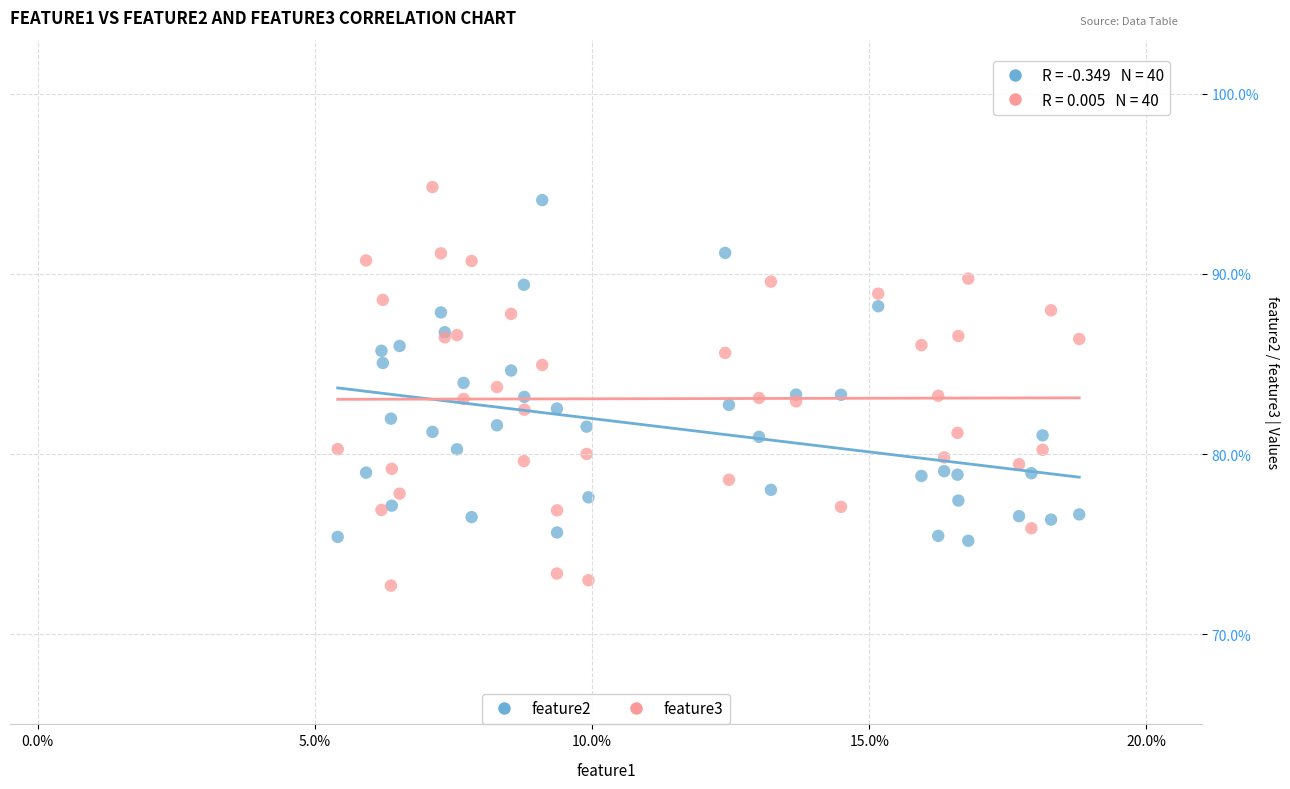

Which series has the widest spread of Y values?

feature3